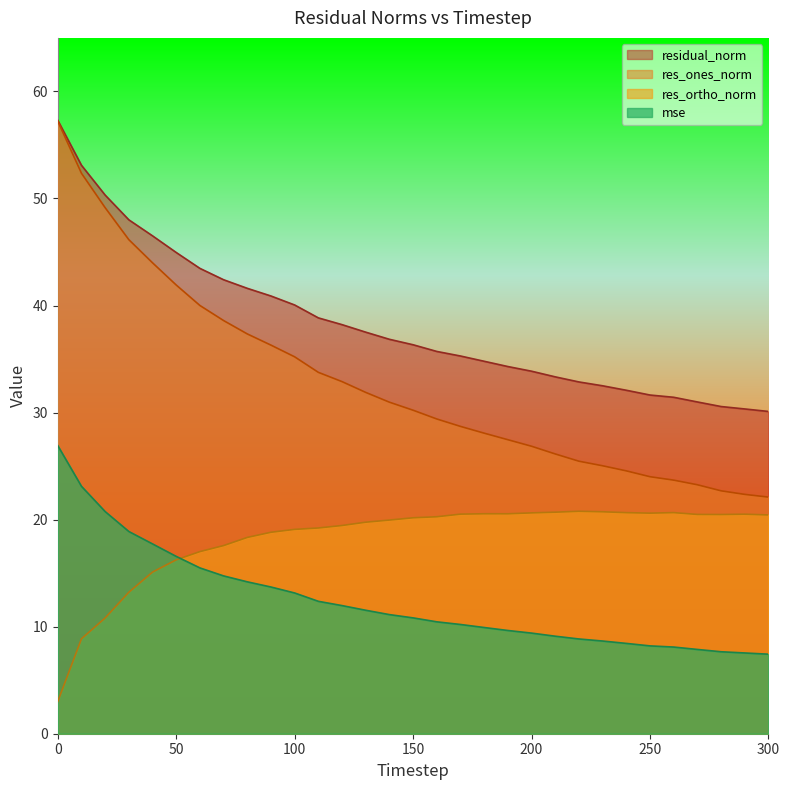

Reading left to right, transcribe all the data shown in this chart.

mse: 0=26.9	10=23.1	20=20.8	30=18.9	40=17.7	50=16.6	60=15.5	70=14.7	80=14.2	90=13.7	100=13.1	110=12.4	120=12.0	130=11.5	140=11.1	150=10.8	160=10.5	170=10.2	180=9.9	190=9.6	200=9.4	210=9.1	220=8.9	230=8.7	240=8.4	250=8.2	260=8.1	270=7.9	280=7.7	290=7.5	300=7.4
res_ones_norm: 0=57.2	10=52.4	20=49.1	30=46.1	40=44.0	50=41.9	60=40.0	70=38.6	80=37.3	90=36.3	100=35.2	110=33.8	120=32.9	130=31.9	140=31.0	150=30.2	160=29.4	170=28.7	180=28.1	190=27.5	200=26.9	210=26.1	220=25.5	230=25.0	240=24.6	250=24.0	260=23.7	270=23.3	280=22.7	290=22.4	300=22.1
res_ortho_norm: 0=3.0	10=8.9	20=10.8	30=13.2	40=15.1	50=16.2	60=17.0	70=17.6	80=18.3	90=18.8	100=19.1	110=19.2	120=19.5	130=19.8	140=20.0	150=20.2	160=20.3	170=20.5	180=20.5	190=20.5	200=20.6	210=20.7	220=20.8	230=20.7	240=20.7	250=20.6	260=20.7	270=20.5	280=20.5	290=20.5	300=20.4
residual_norm: 0=57.3	10=53.1	20=50.3	30=48.0	40=46.5	50=45.0	60=43.5	70=42.4	80=41.6	90=40.9	100=40.0	110=38.8	120=38.2	130=37.5	140=36.8	150=36.3	160=35.7	170=35.3	180=34.8	190=34.3	200=33.9	210=33.3	220=32.9	230=32.5	240=32.1	250=31.6	260=31.4	270=31.0	280=30.6	290=30.3	300=30.1